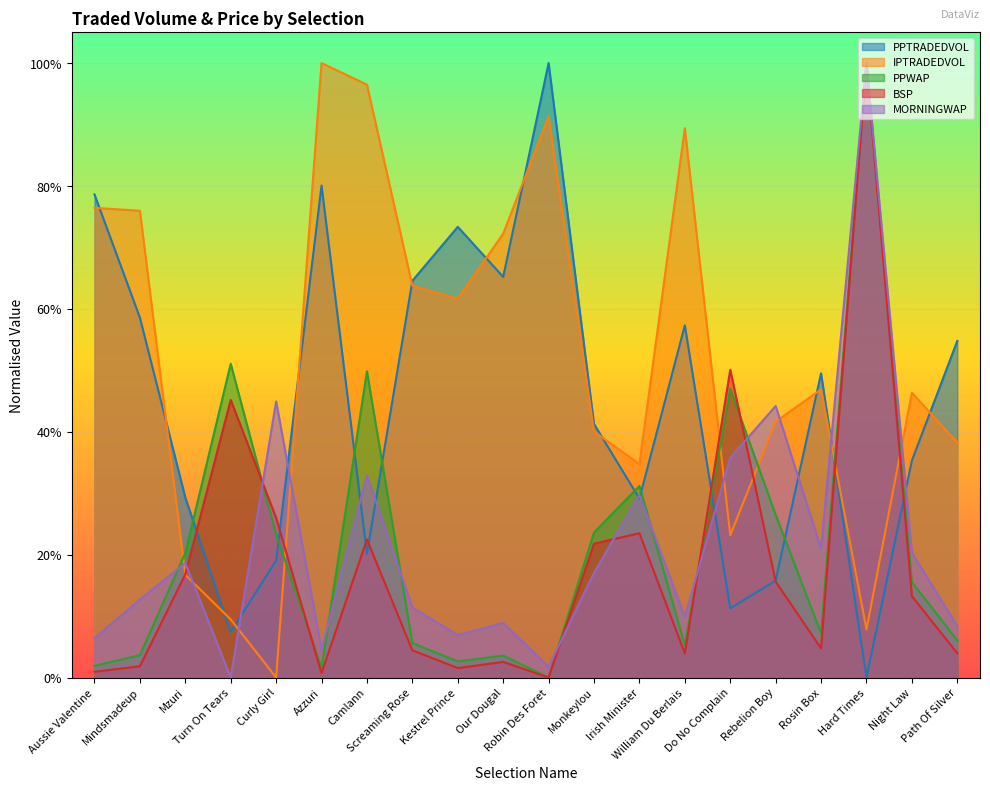

At how many categories does at least one series exceed 0?

20